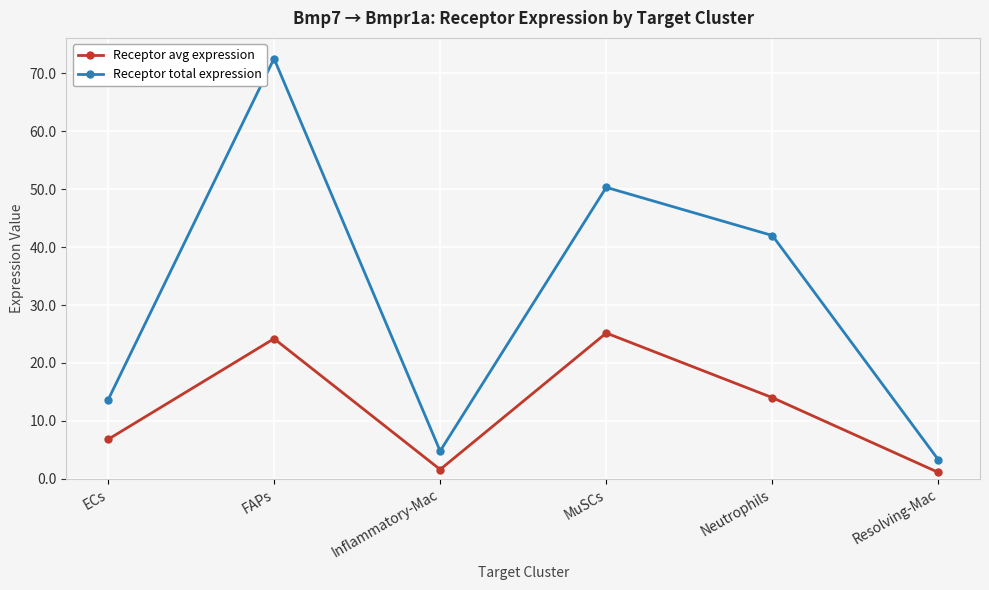

At which category does Receptor avg expression reach its first local valley?

Inflammatory-Mac